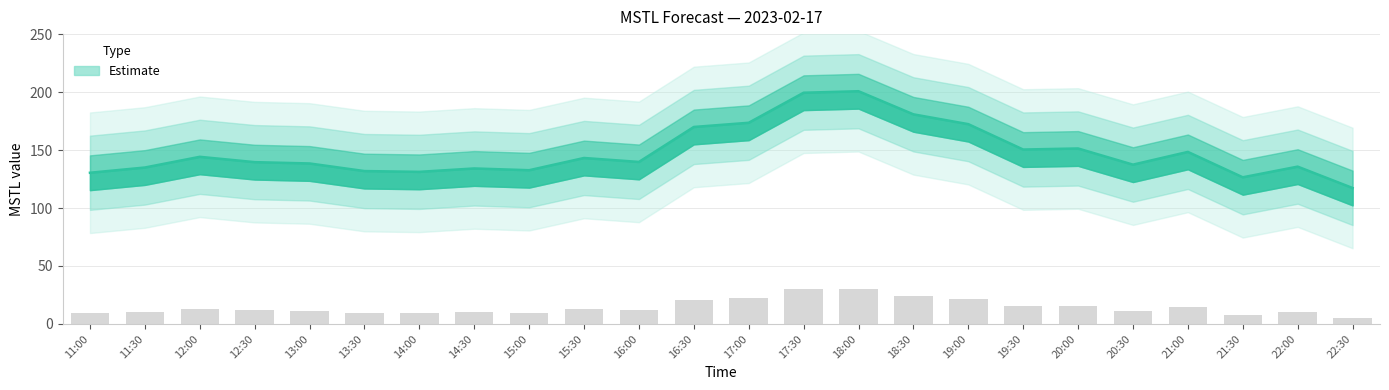

Reading right to left, transcribe all the data shown in this chart.

5.2	10.7	8.0	14.5	11.2	15.4	15.1	21.7	24.2	30.2	29.8	22.1	21.0	11.9	12.9	9.8	10.2	9.4	9.6	11.5	11.9	13.2	10.5	9.1